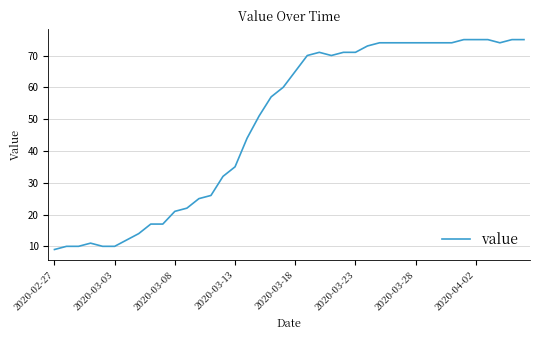

What is the difference between the maximum and minimum values?

66